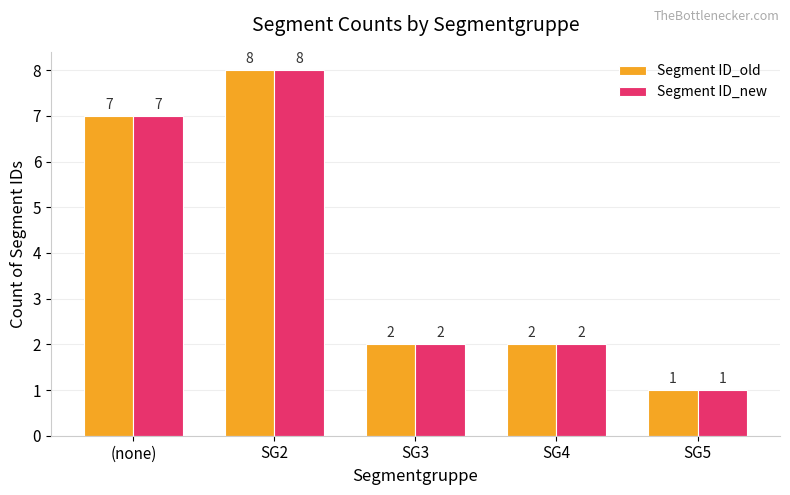

At which label does Segment ID_new first exceed 2?

(none)